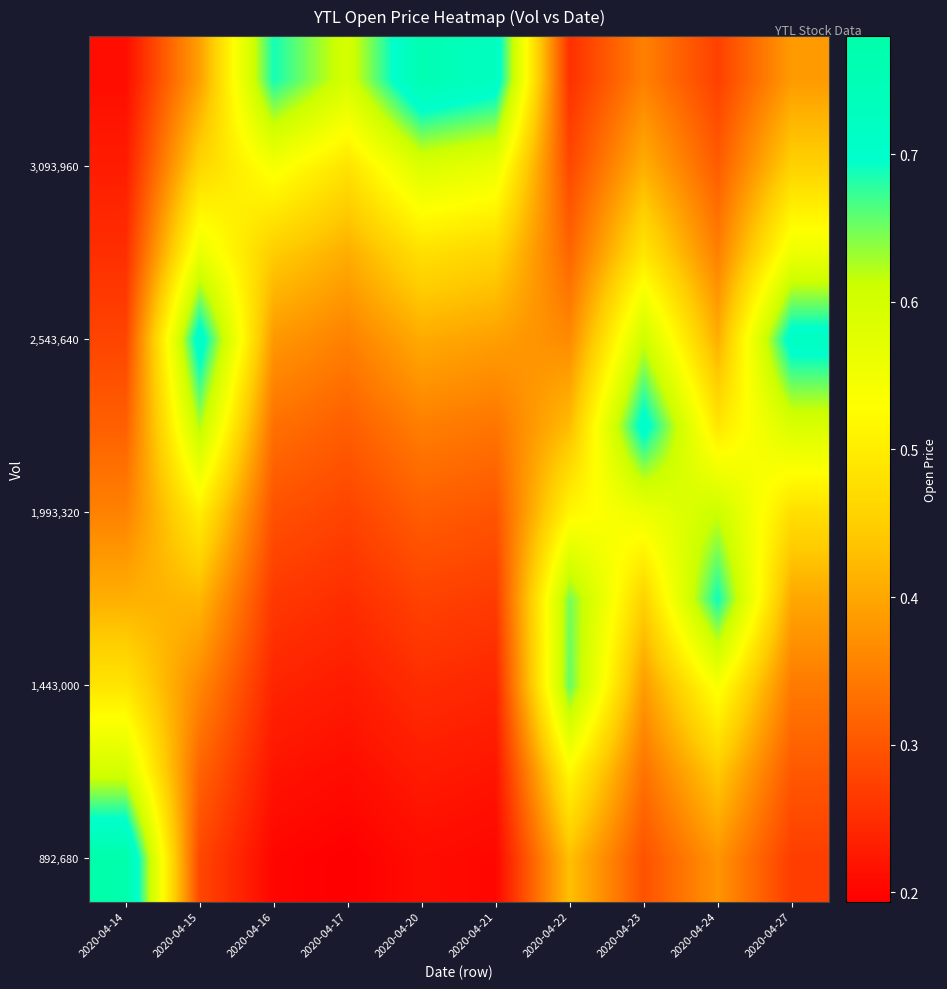

What is the spread (max minus min) of values at 2020-04-23?

0.4